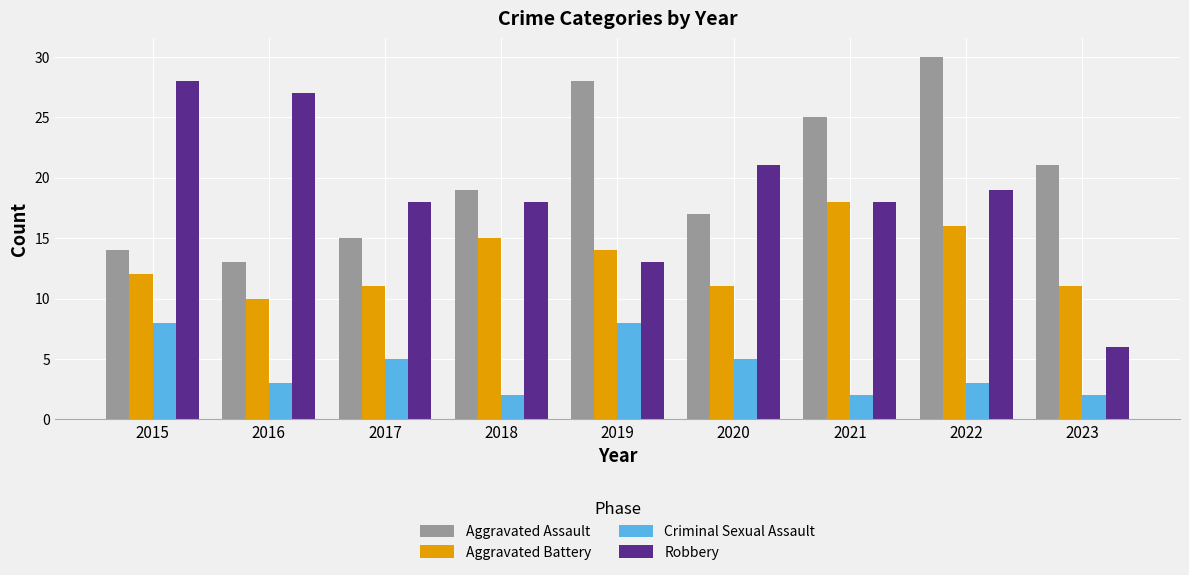

How many groups of bars are there?

9